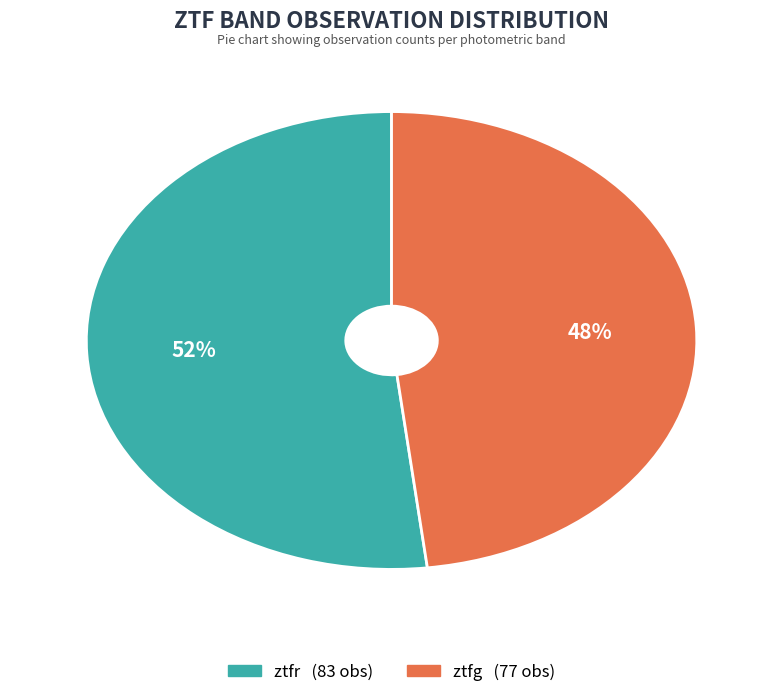

What is the largest slice in the pie chart?

ztfr